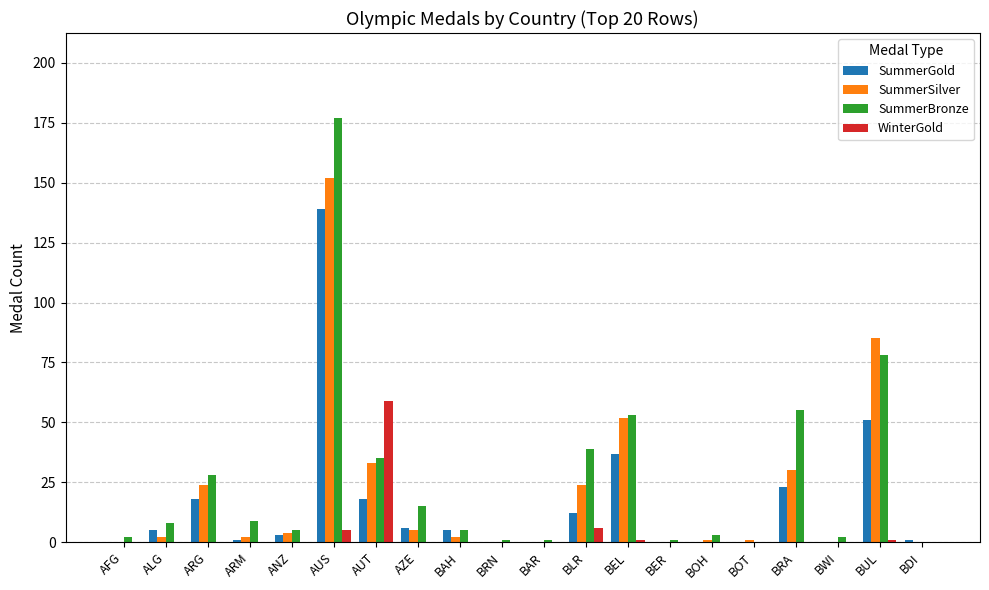

Which category has the highest value in the SummerSilver series?

AUS